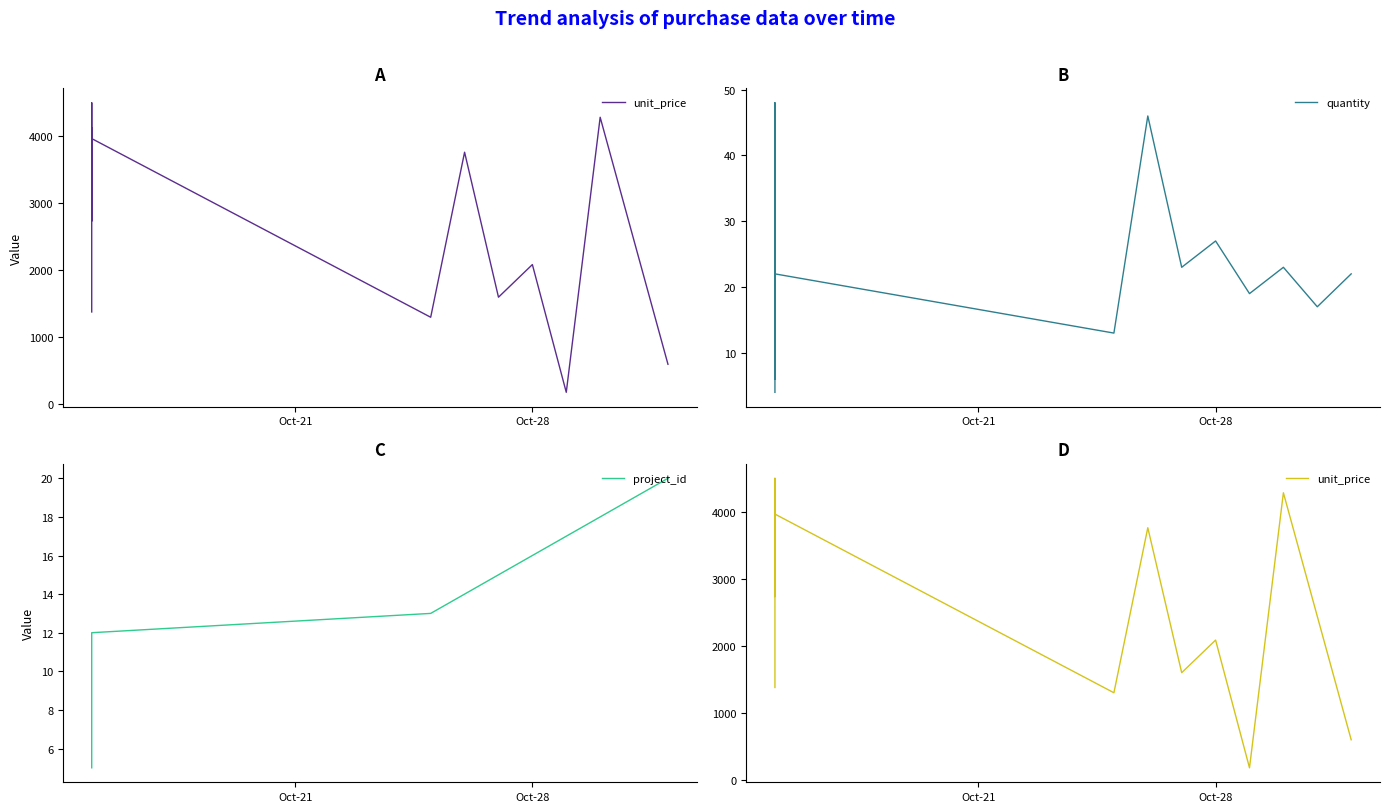

Which series has the largest range (max minus min)?

unit_price